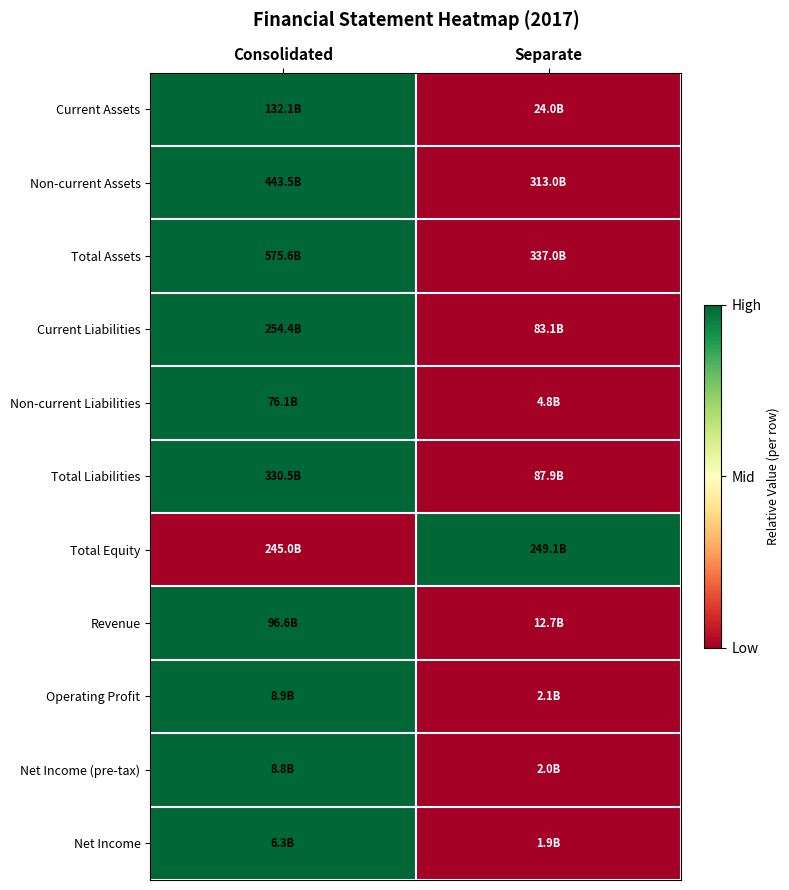

What is the total value across all series at Separate?

1